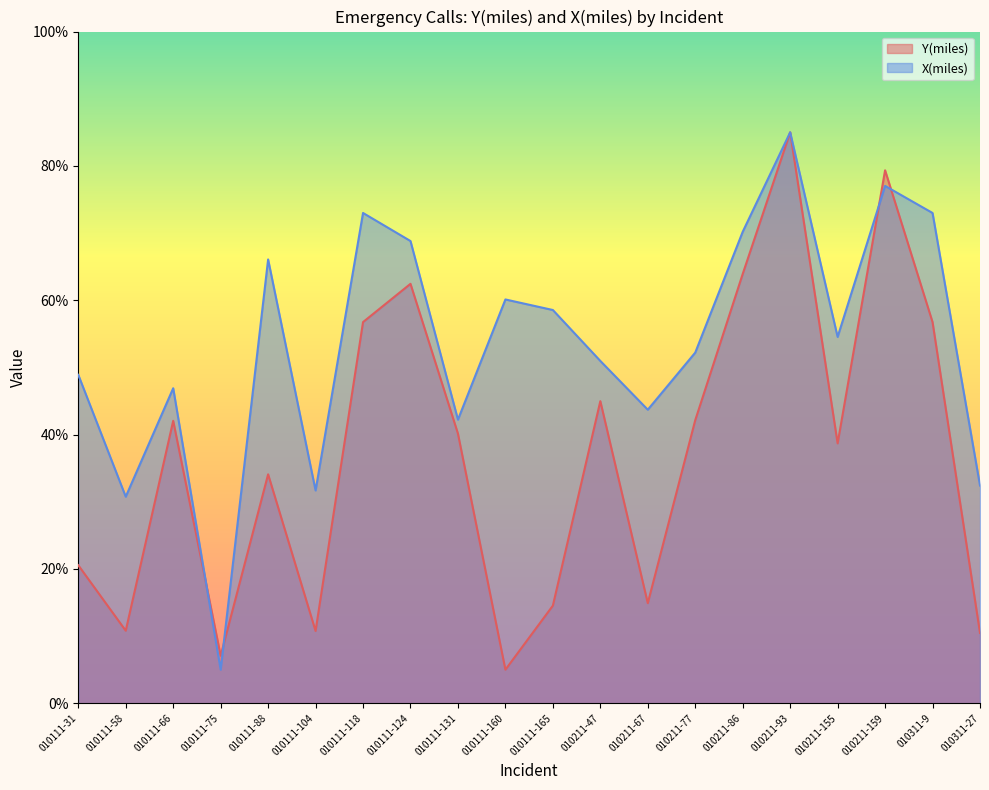

What are all the series names shown in the legend?

Y(miles), X(miles)